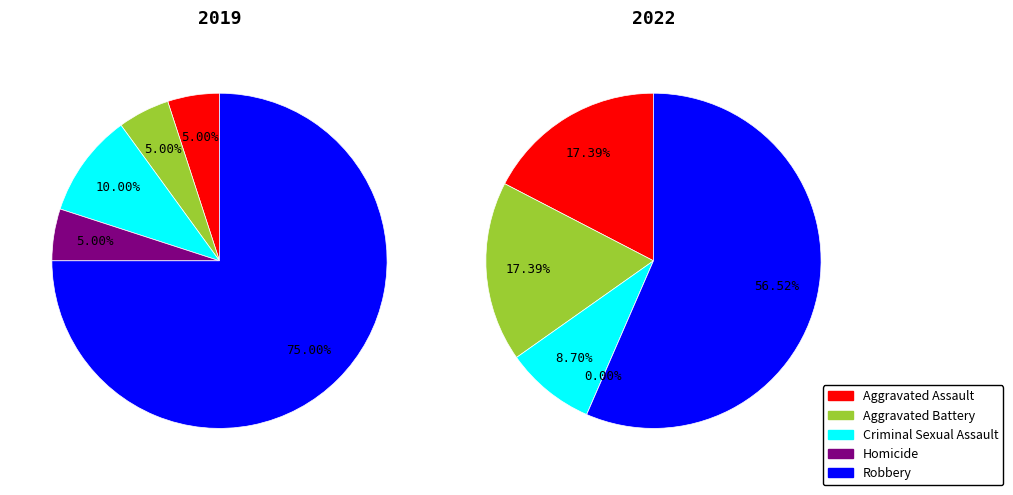

Is there any slice that represents more than half of the pie?

Yes